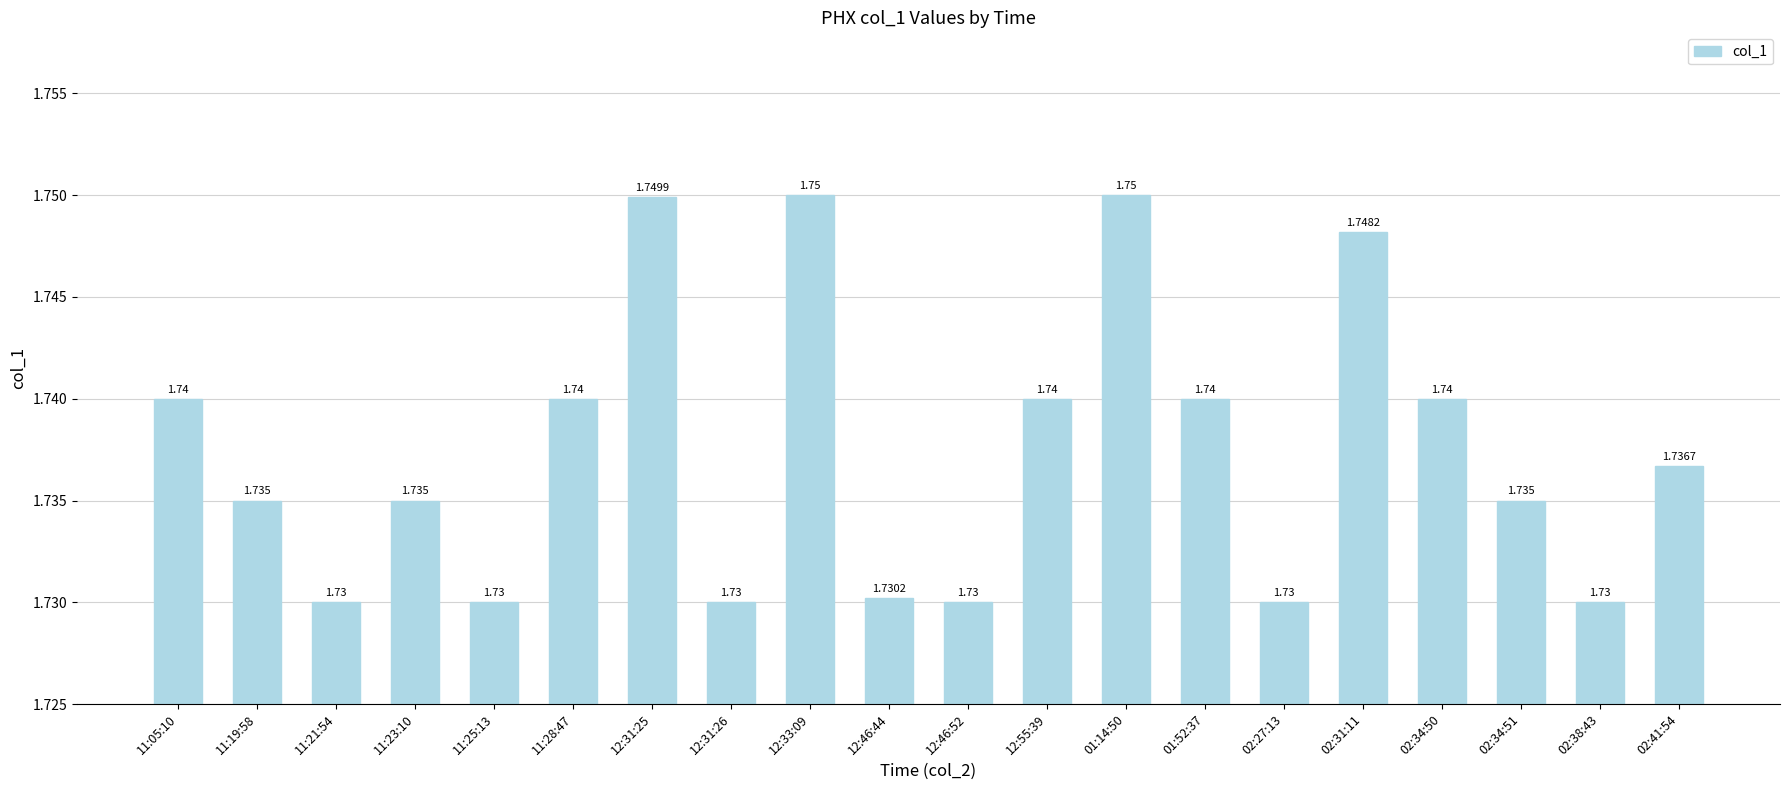

What is the sum of the values at 02:31:11 and 02:38:43?

3.5